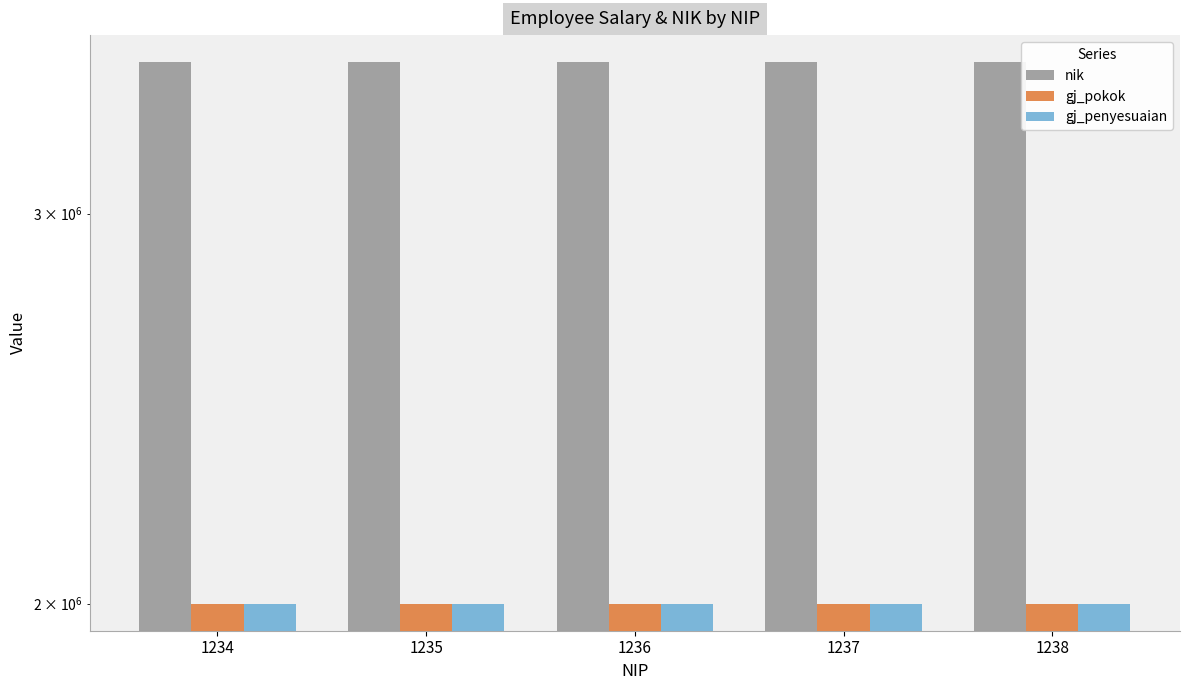

What is the sum of the nik values at 1235 and 1236?

7022227